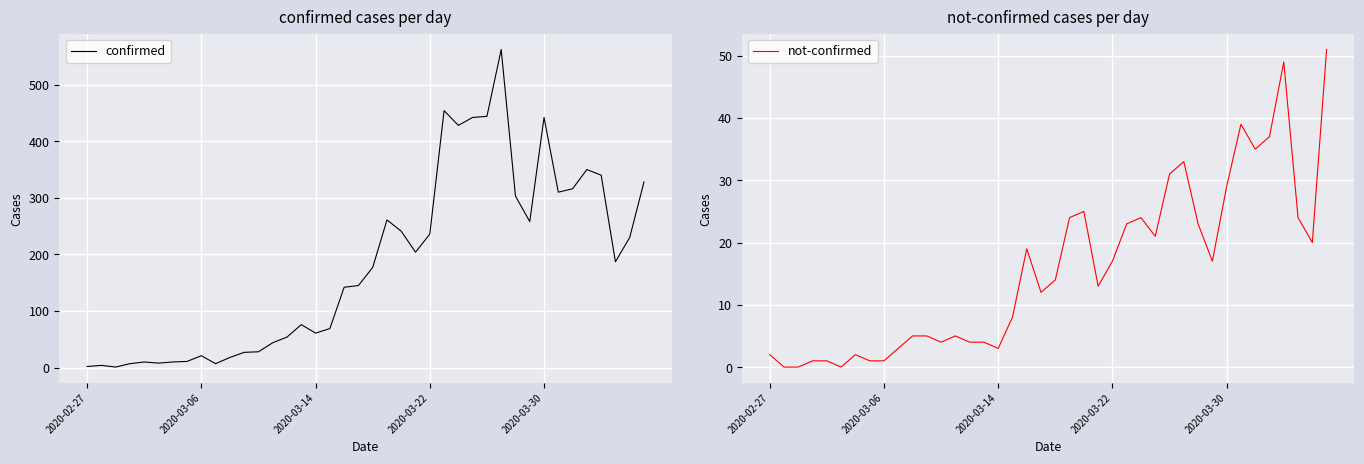

The not-confirmed series shows 33 at 29. True or false?

True